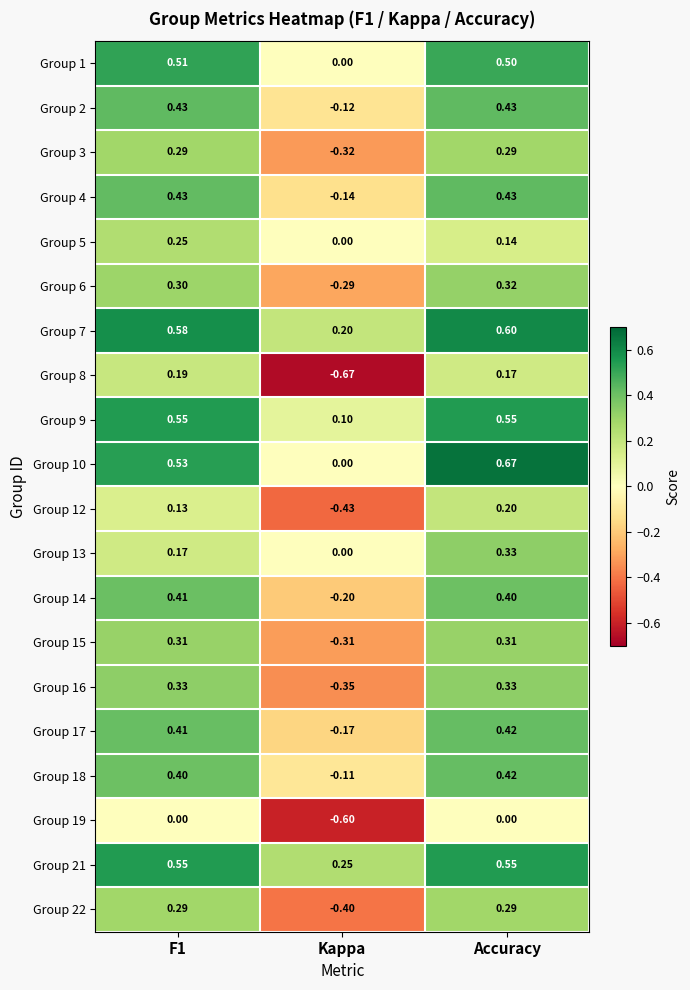

Where is Group 14 nearest to the value 0?

Kappa